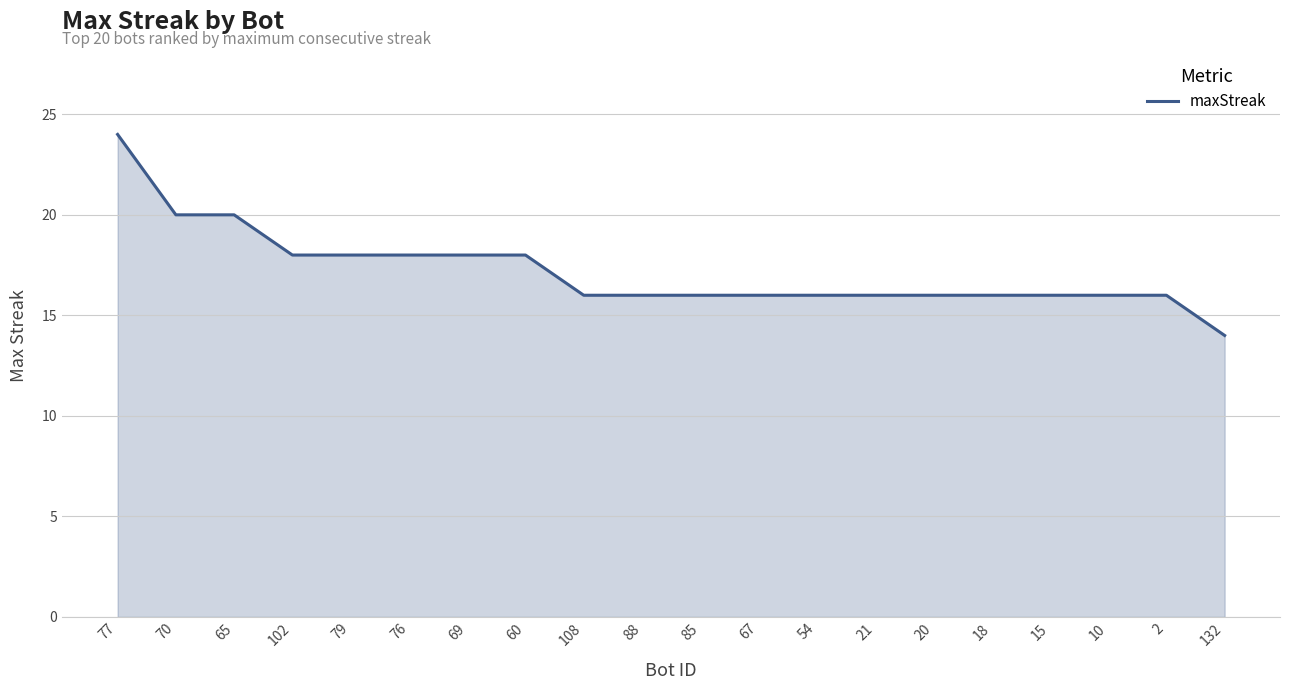

Approximately how many times larger is the value at 132 compared to 70?

0.7